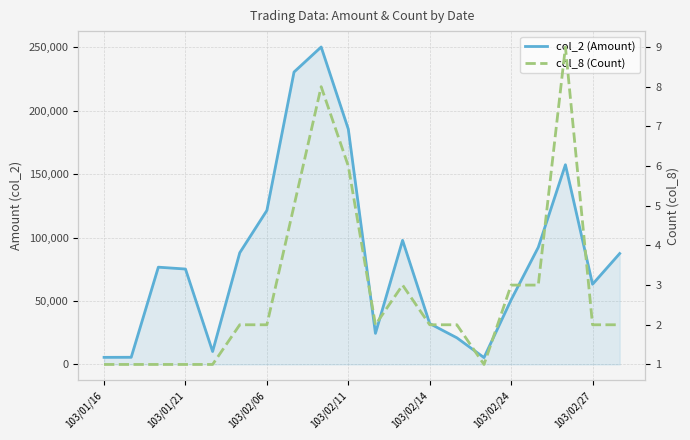

Reading right to left, what are all the values shown in this chart?

col_2 (Amount): 87400	63200	157350	92300	50950	5400	21000	32200	97800	24500	185420	250140	230410	121380	88000	10200	75190	76650	5650	5600
col_8 (Count): 2	2	9	3	3	1	2	2	3	2	6	8	5	2	2	1	1	1	1	1